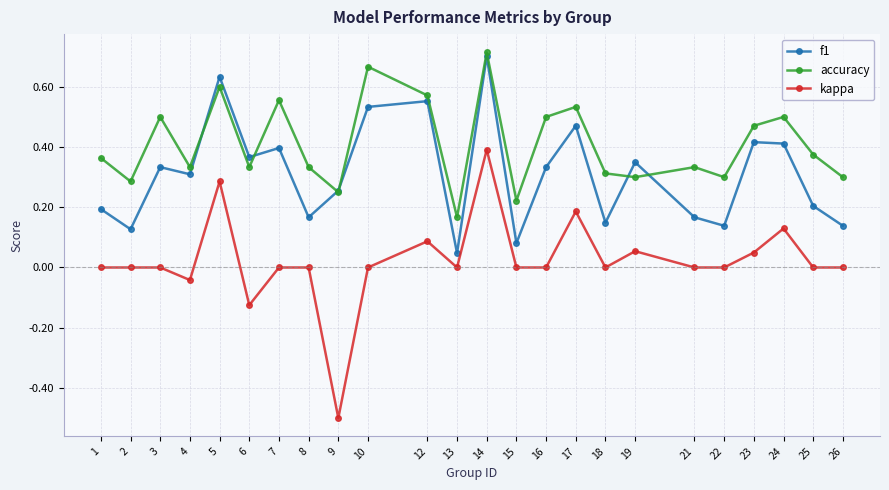

Where is the first local minimum for accuracy?

2